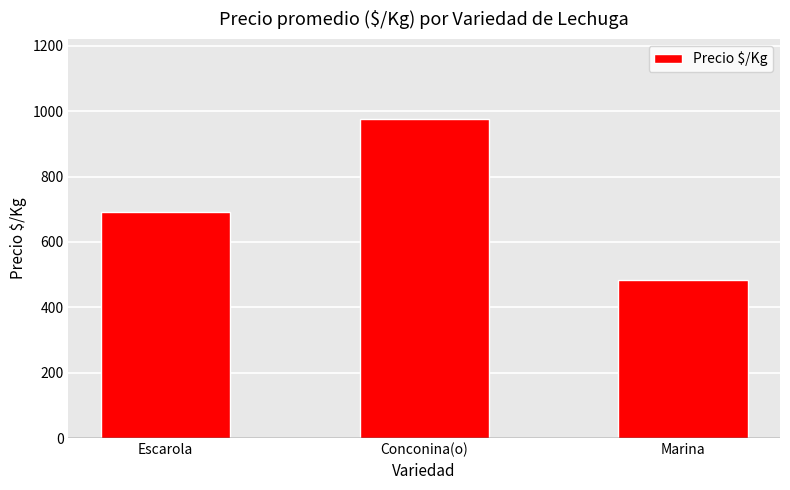

List the labels in order of value, smallest first.

Marina, Escarola, Conconina(o)